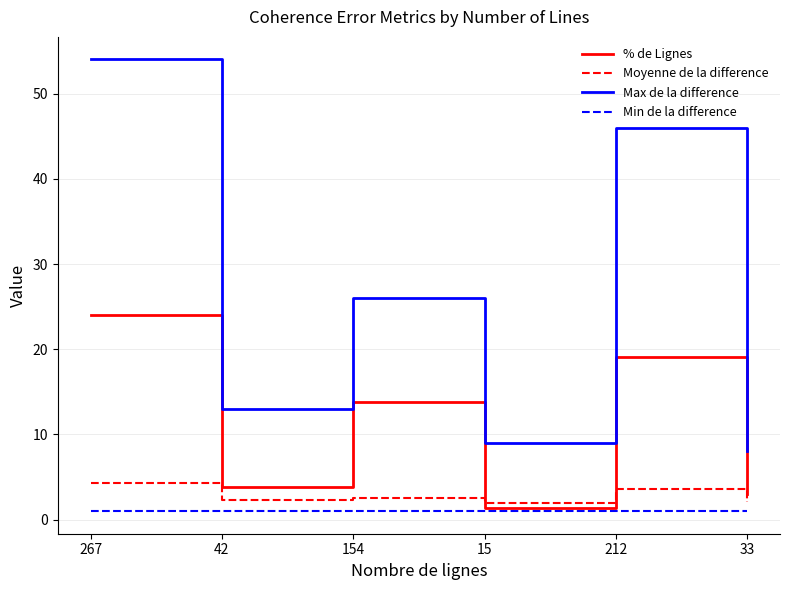

What is the minimum value for % de Lignes?

1.4